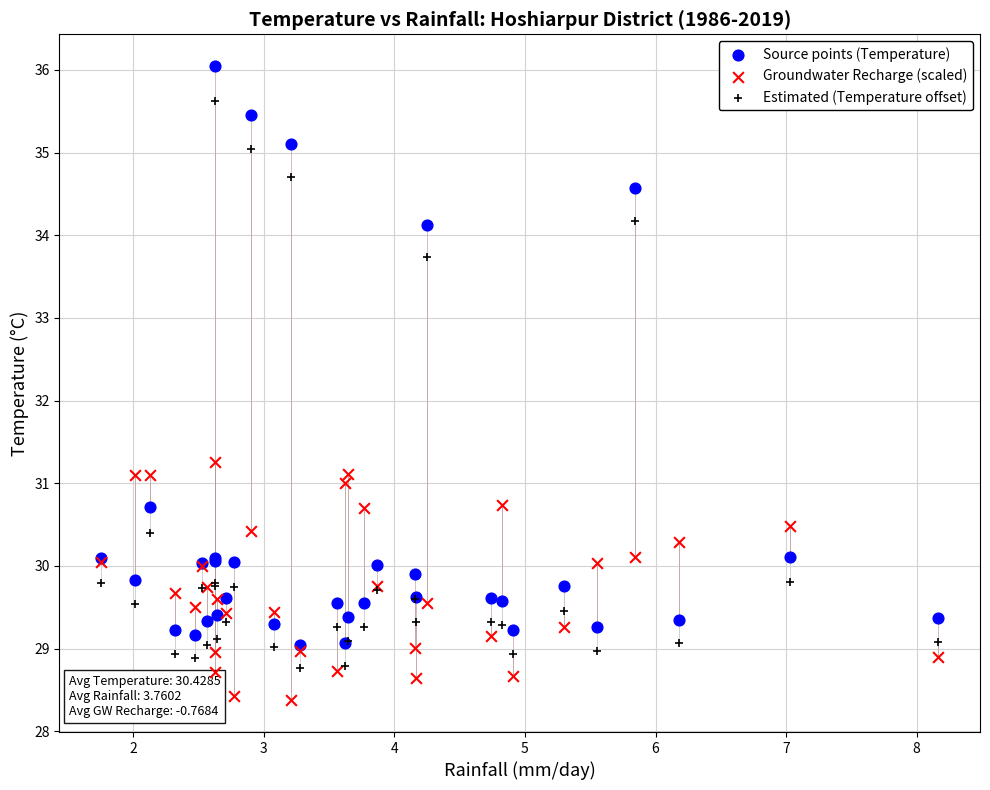

Across all series, what Y value is closest to 32?

31.3